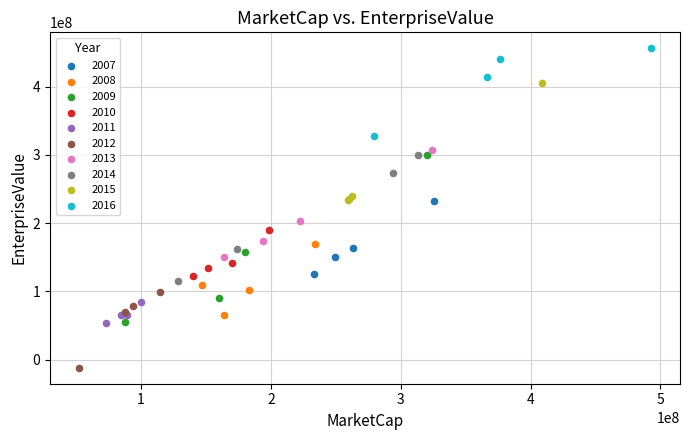

Which series reaches the minimum Y coordinate?

2012